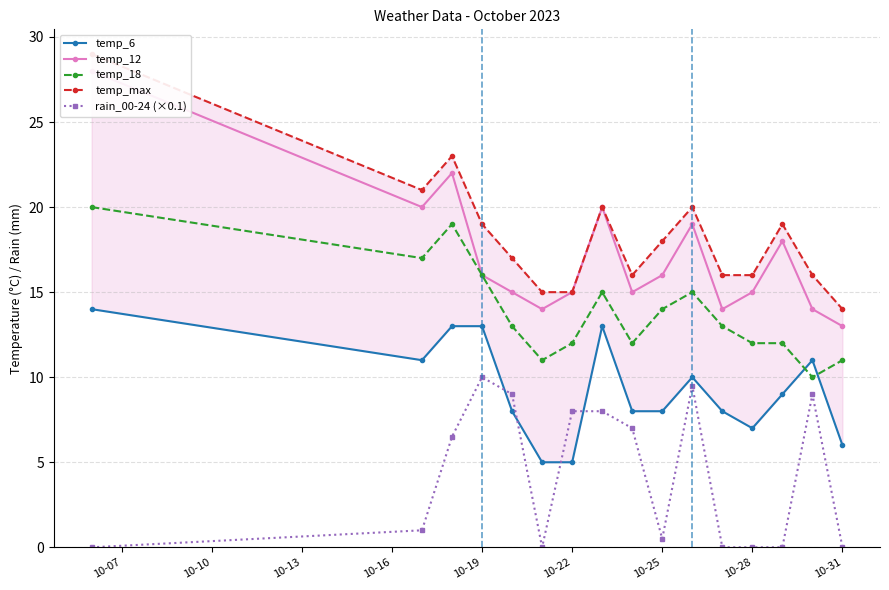

How many data points does each series have?

16